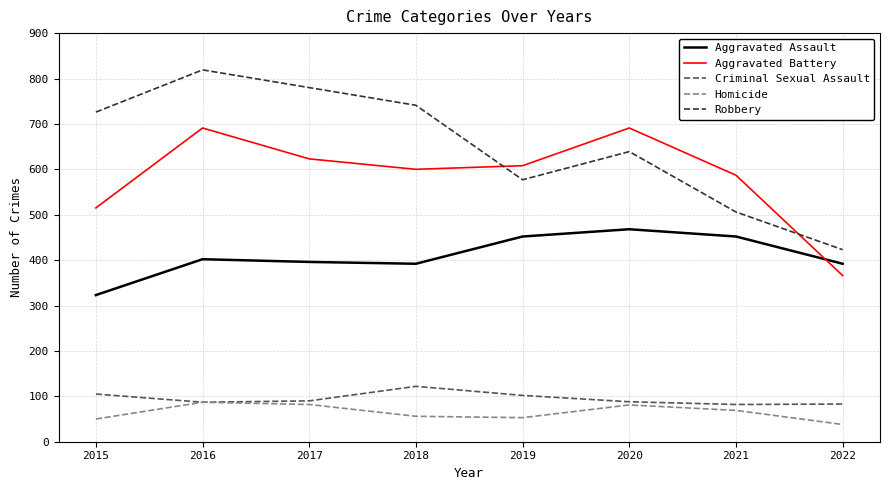

True or false: Homicide has a value of 82 at 2017.

True